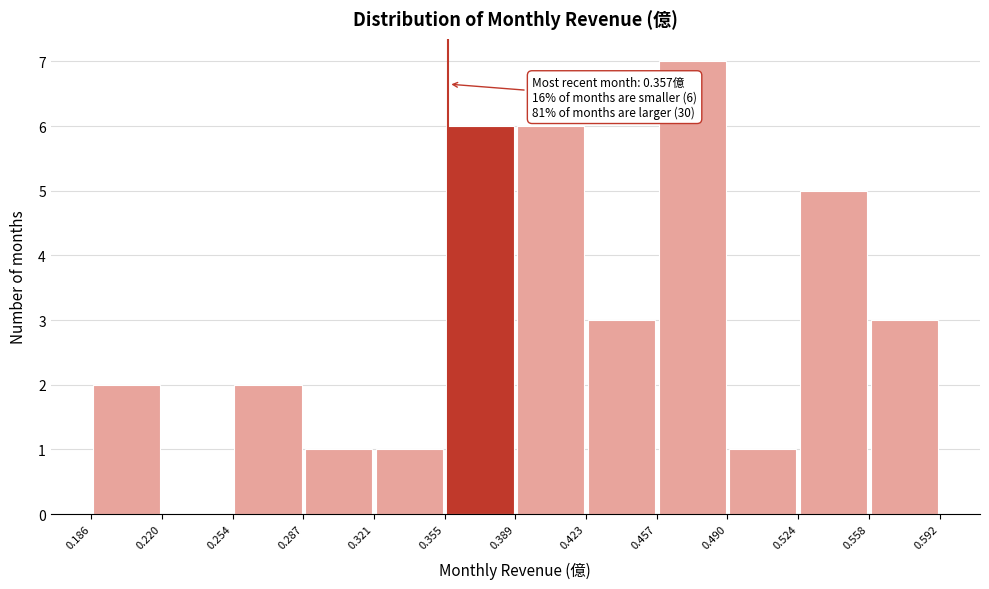

Which range on the x-axis has the tallest bar?

0.457 to 0.490